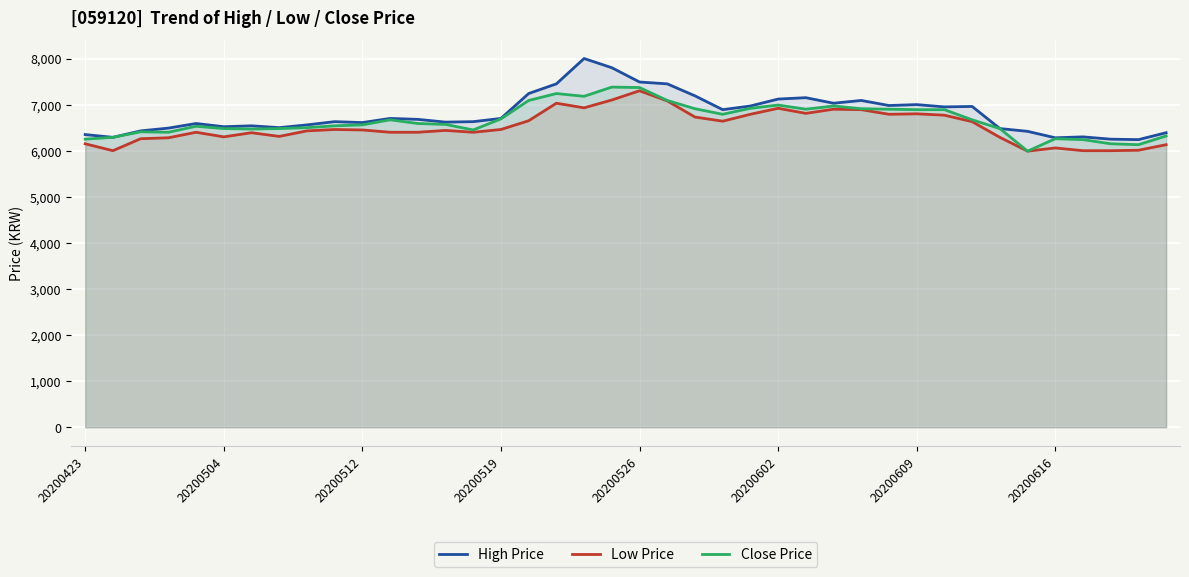

The High Price series shows 10964 at 20200512. True or false?

False